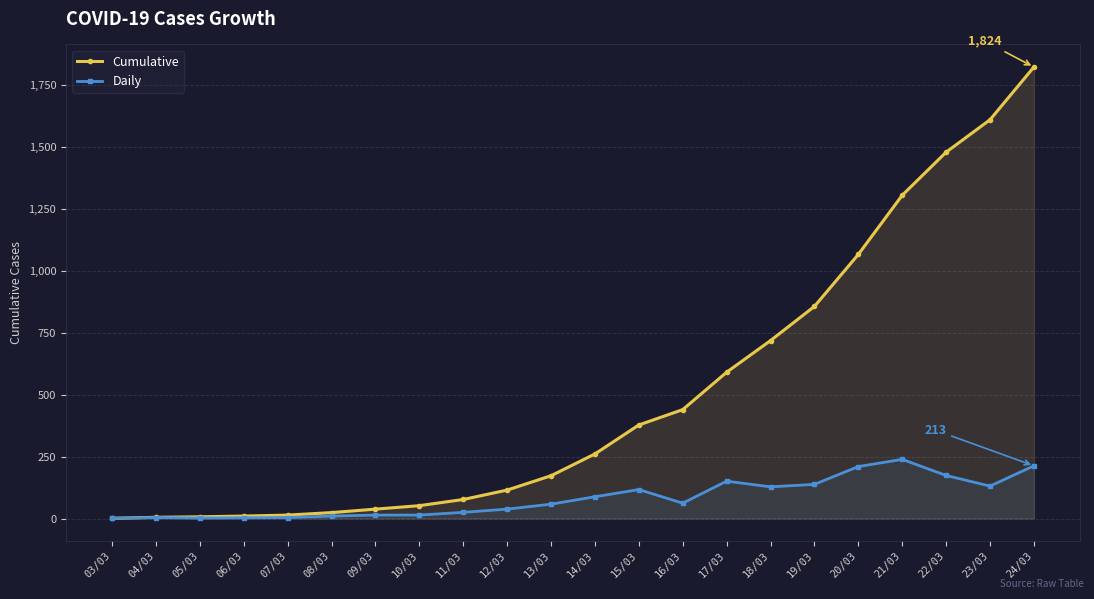

At 05/03, list the series in order from smallest to largest.

Daily, Cumulative